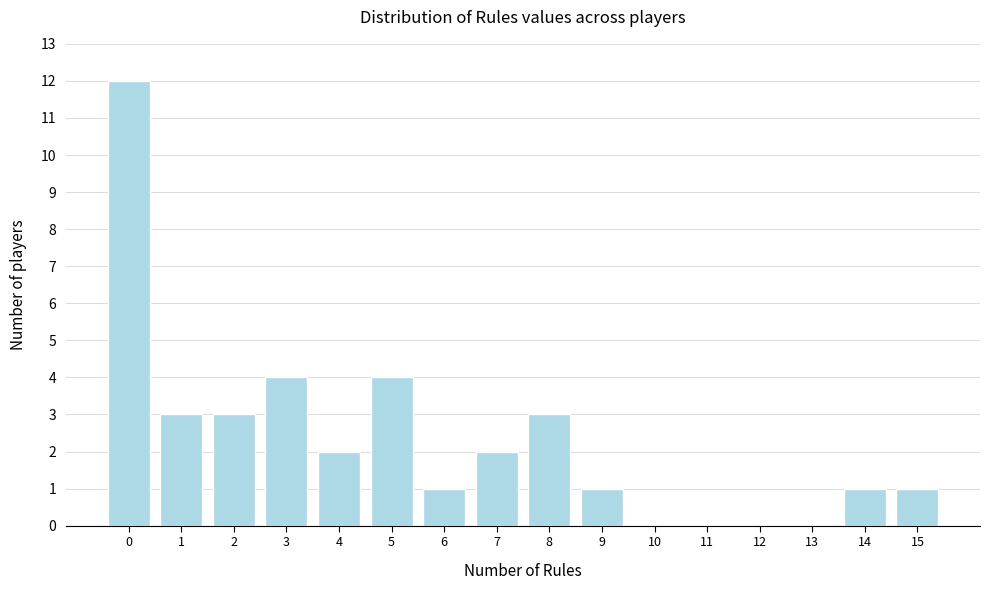

Reading left to right, extract all data points from this chart.

0=12	1=3	2=3	3=4	4=2	5=4	6=1	7=2	8=3	9=1	10=0	11=0	12=0	13=0	14=1	15=1